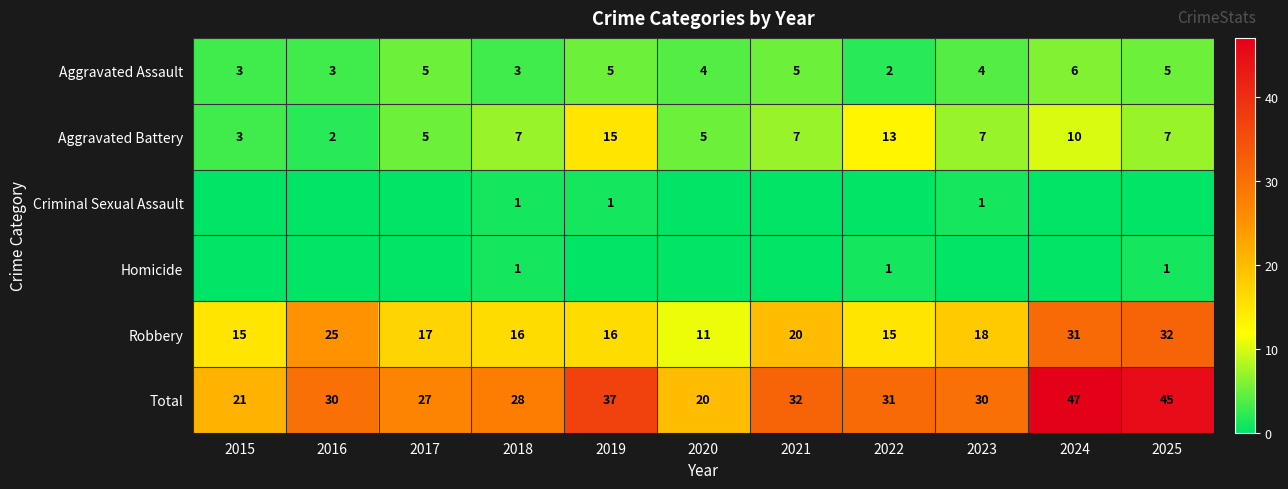

What is the sum of all Robbery values?

216